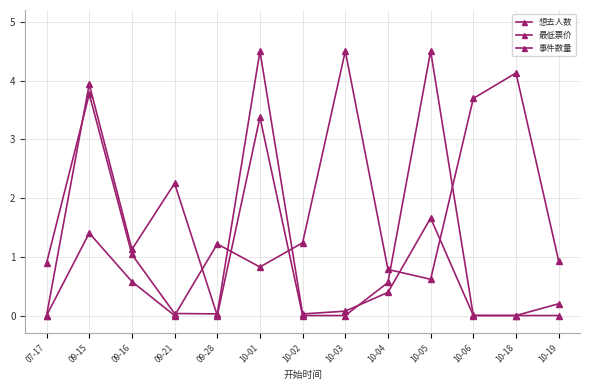

Reading left to right, list all the values displayed in this chart.

想去人数: 07-17=0.9	09-15=3.8	09-16=1.0	09-21=0.0	09-28=0.0	10-01=4.5	10-02=0.0	10-03=0.1	10-04=0.4	10-05=1.7	10-06=0.0	10-18=0.0	10-19=0.2
最低票价: 07-17=0.0	09-15=1.4	09-16=0.6	09-21=0.0	09-28=1.2	10-01=0.8	10-02=1.2	10-03=4.5	10-04=0.8	10-05=0.6	10-06=3.7	10-18=4.1	10-19=0.9
事件数量: 07-17=0.0	09-15=3.9	09-16=1.1	09-21=2.2	09-28=0.0	10-01=3.4	10-02=0.0	10-03=0.0	10-04=0.6	10-05=4.5	10-06=0.0	10-18=0.0	10-19=0.0